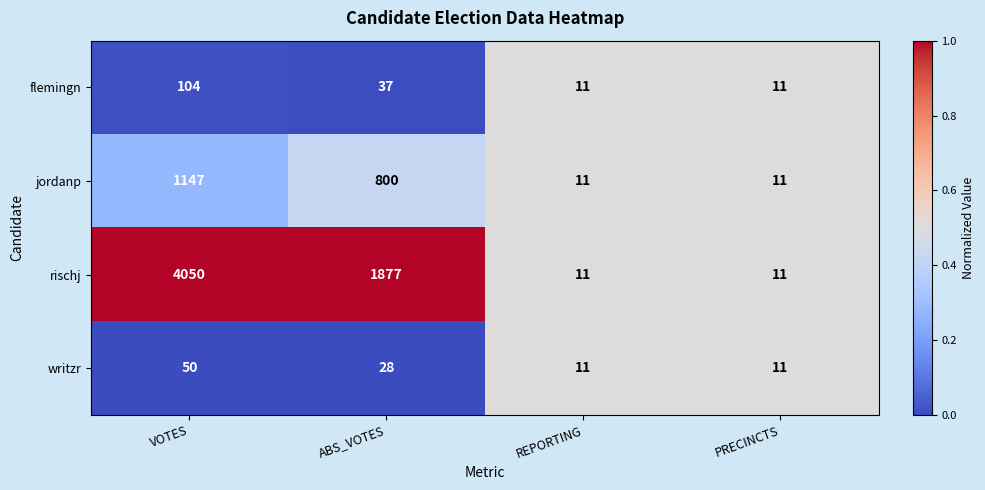

What is the difference between the second highest and minimum values in the flemingn series?

26